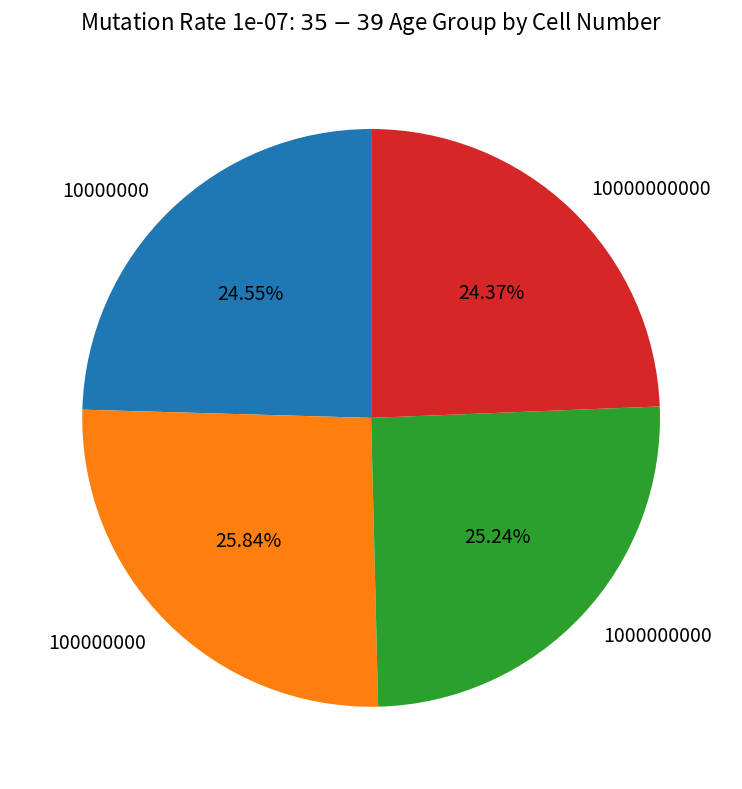

Is the sum of 100000000 and 1000000000 greater than half?

Yes